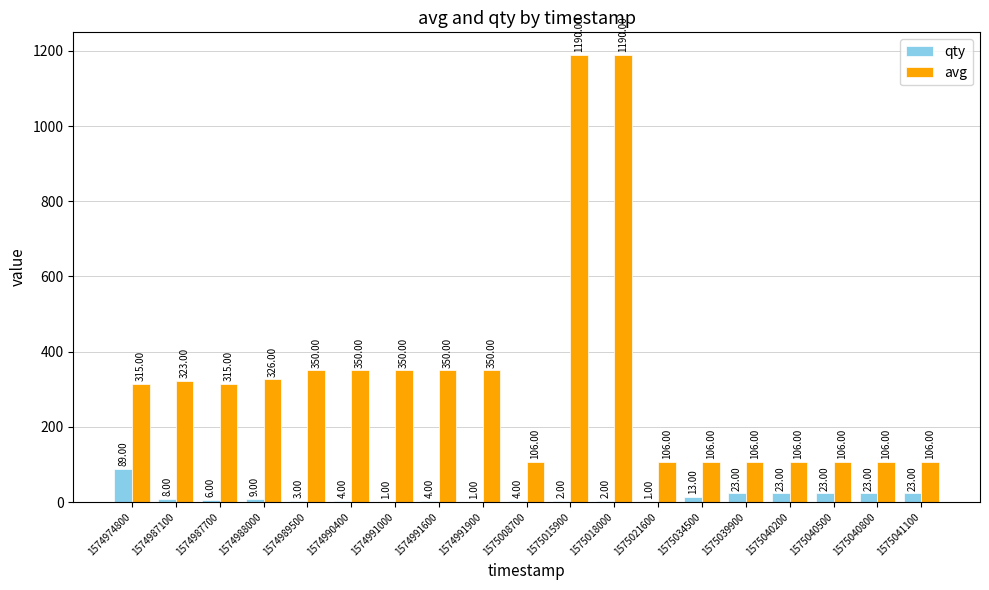

What is the sum of all avg values?

6257